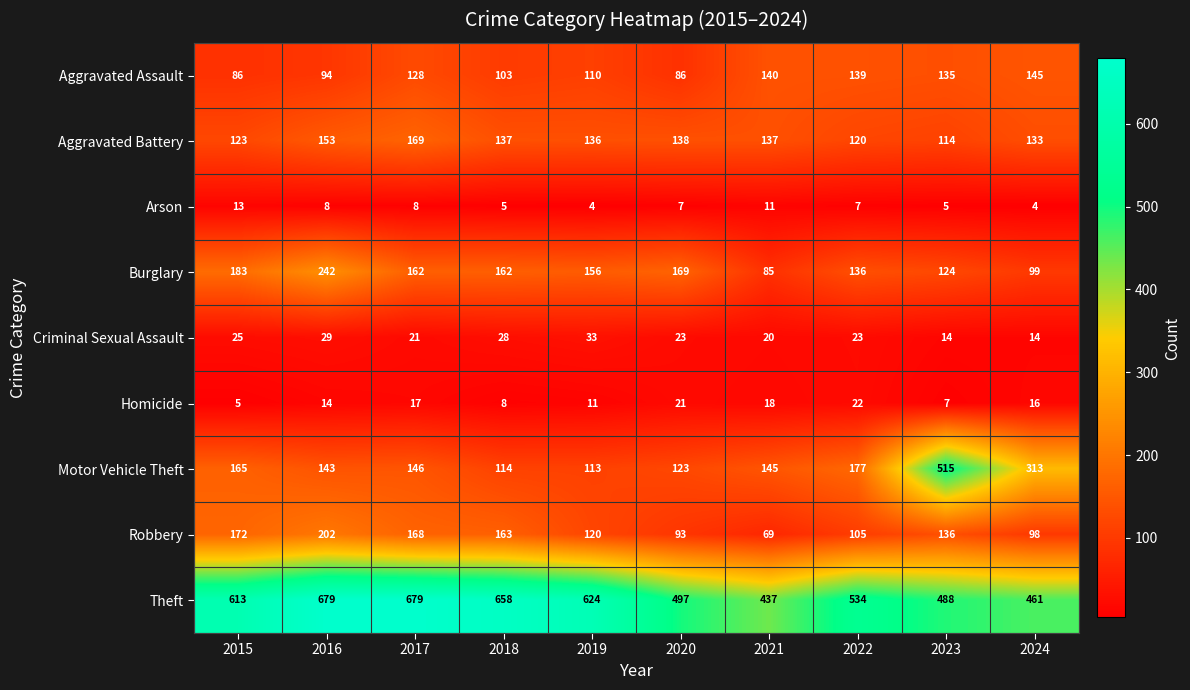

What is the sum of the Theft values at 2019 and 2023?

1112